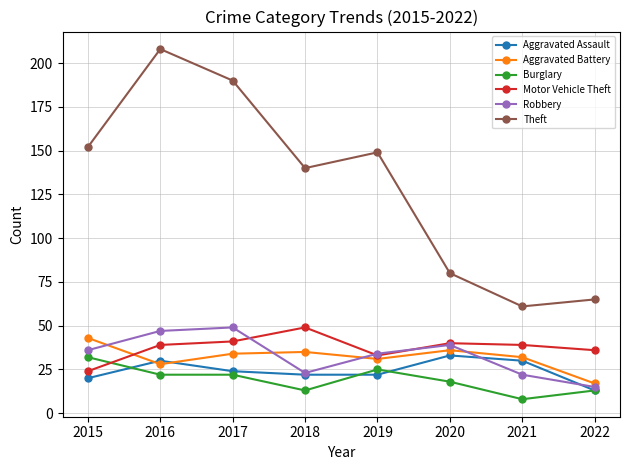

What is the value of the Aggravated Assault point at the 3rd from the left?

24